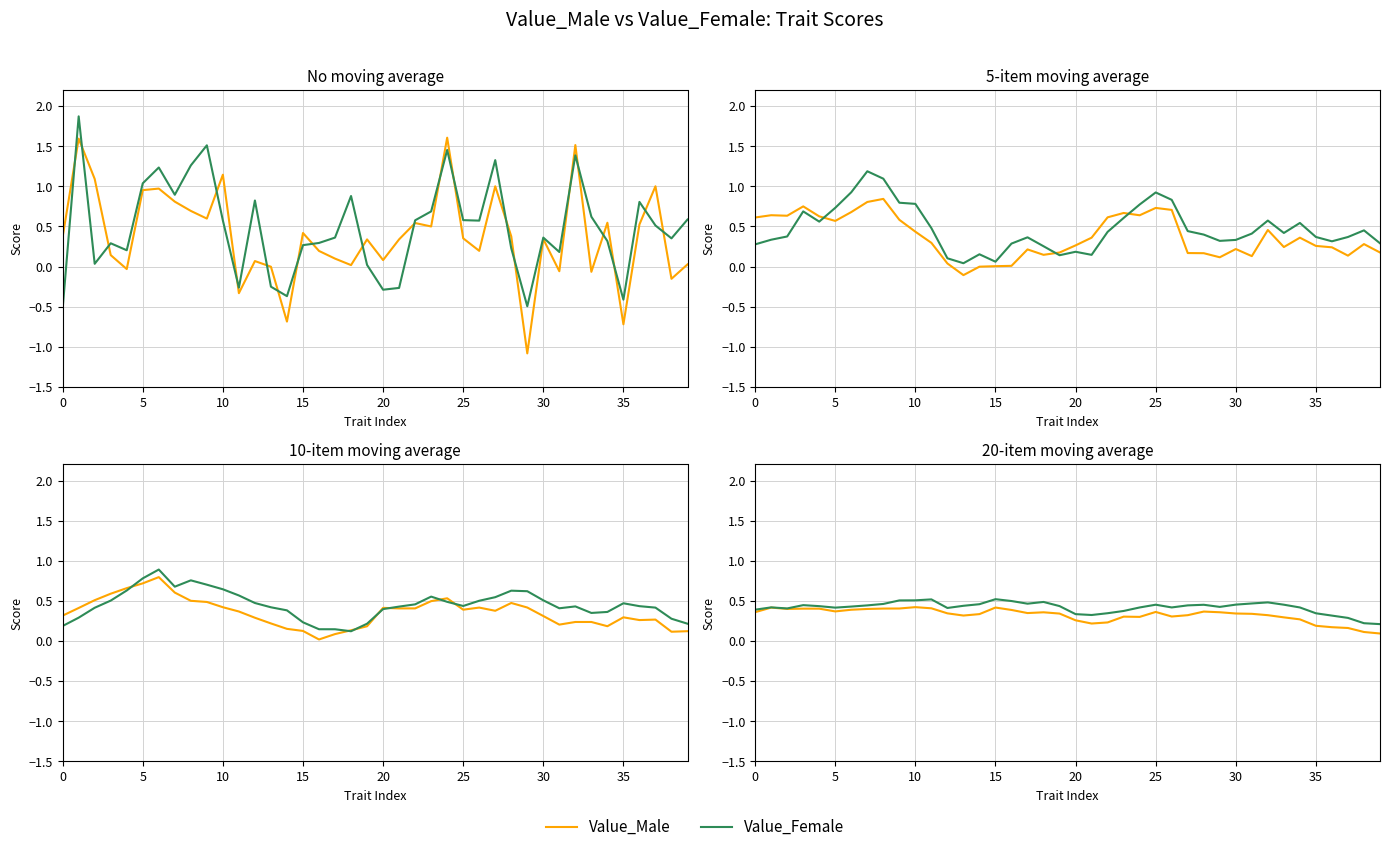

True or false: Value_Male and Value_Female intersect in this chart.

False